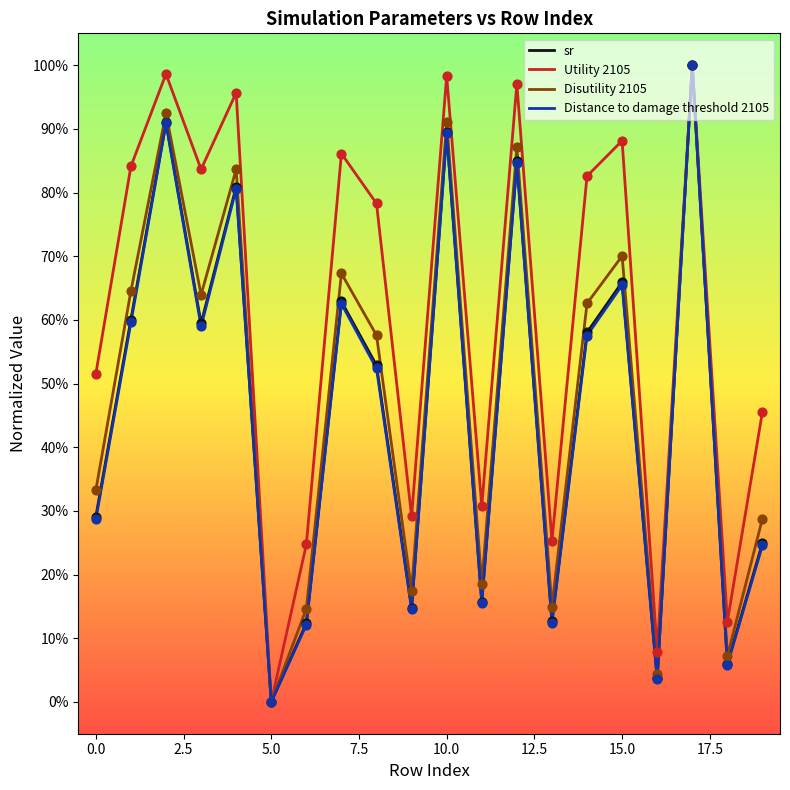

Which series has the largest total across all categories?

Utility 2105